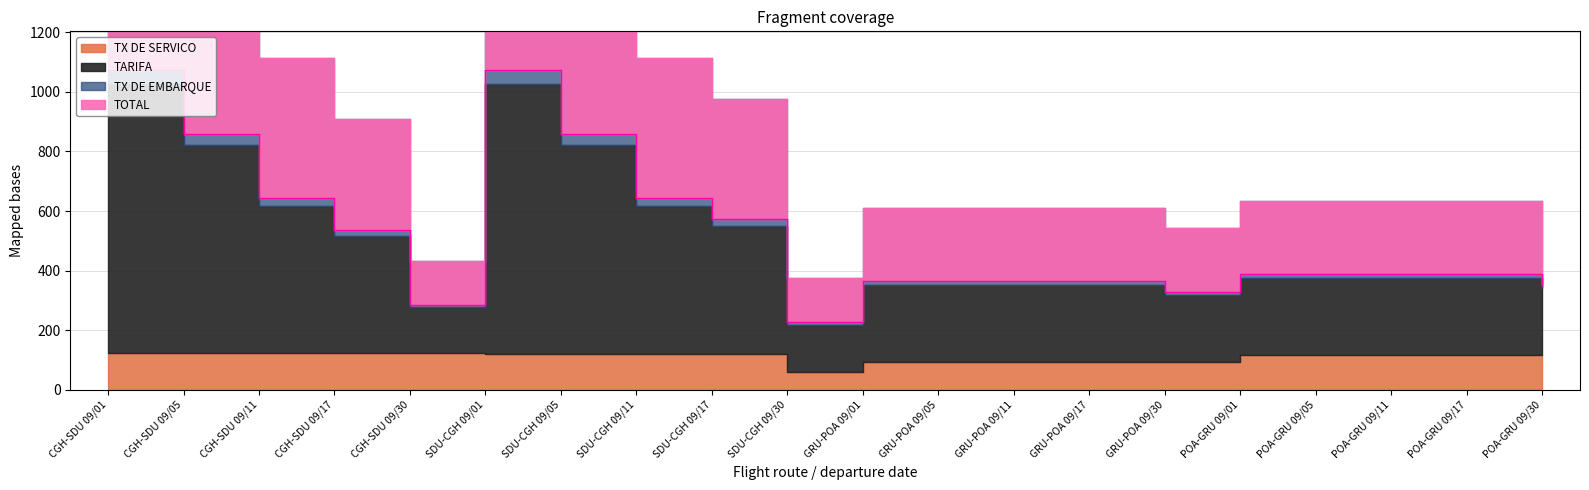

True or false: TX DE SERVICO has more than 0 points higher than both neighbors.

False